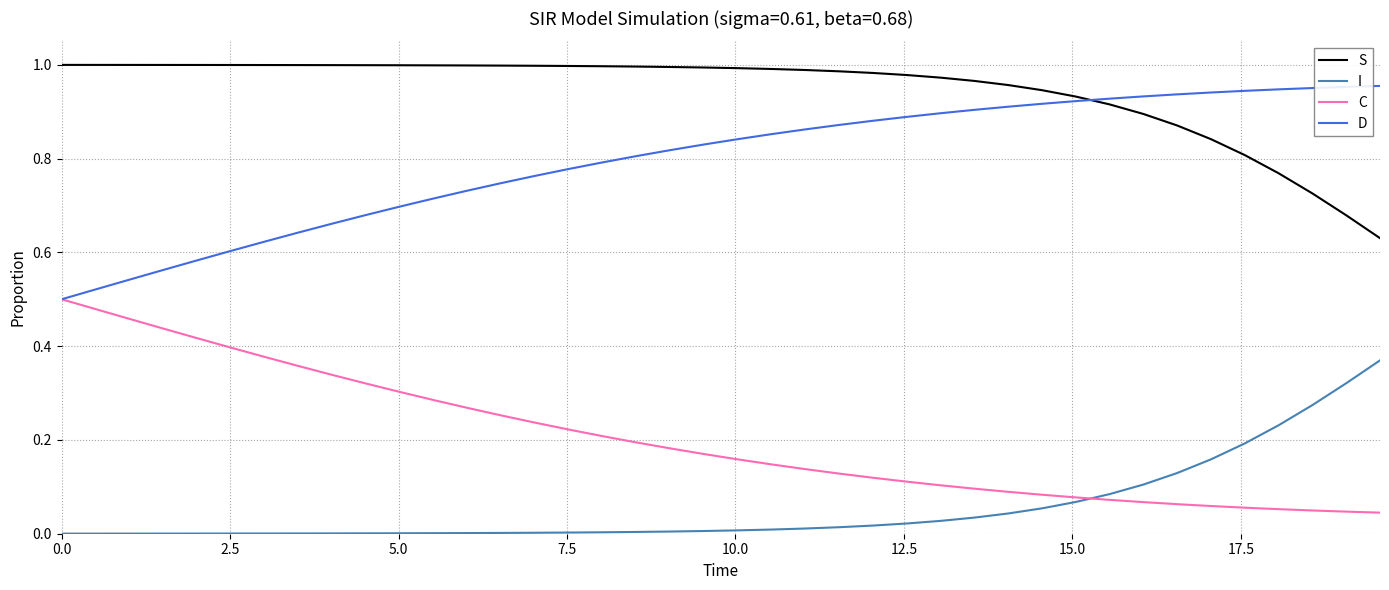

What are all the series names shown in the legend?

S, I, C, D